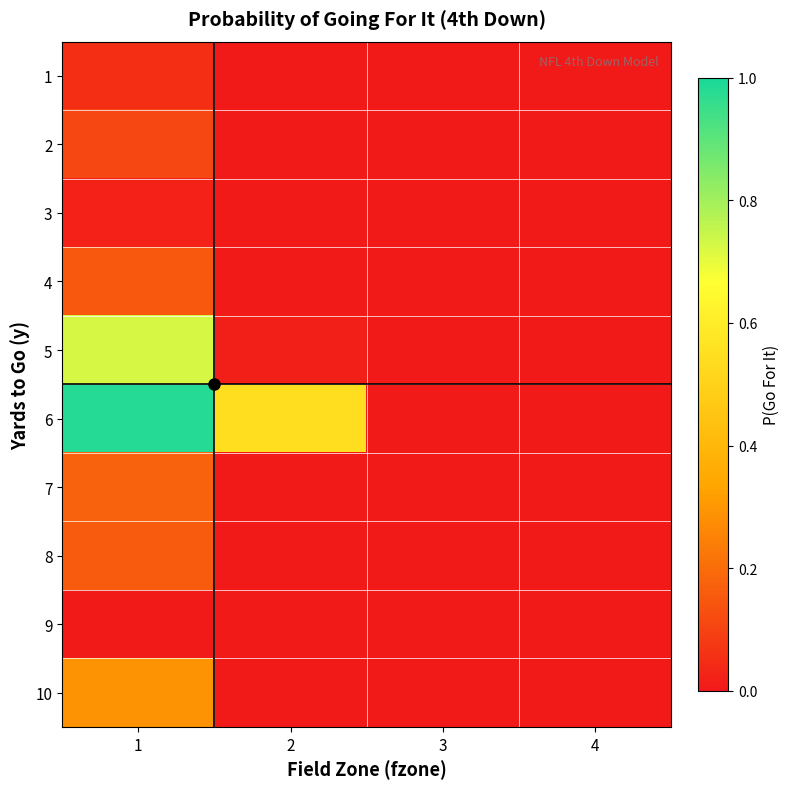

At 3, list the series in order from largest to smallest.

6, 5, 1, 2, 3, 4, 7, 8, 9, 10